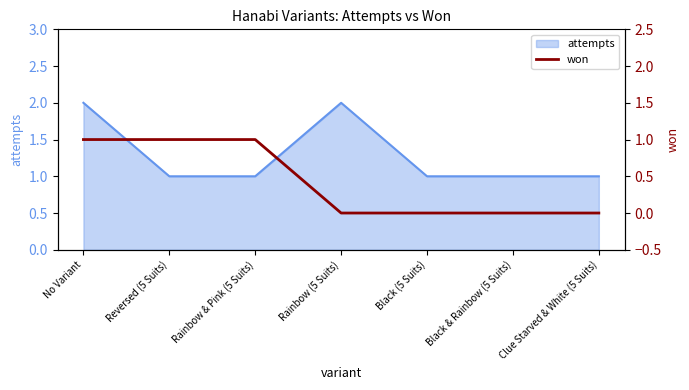

True or false: attempts has a value of 2 at No Variant.

True